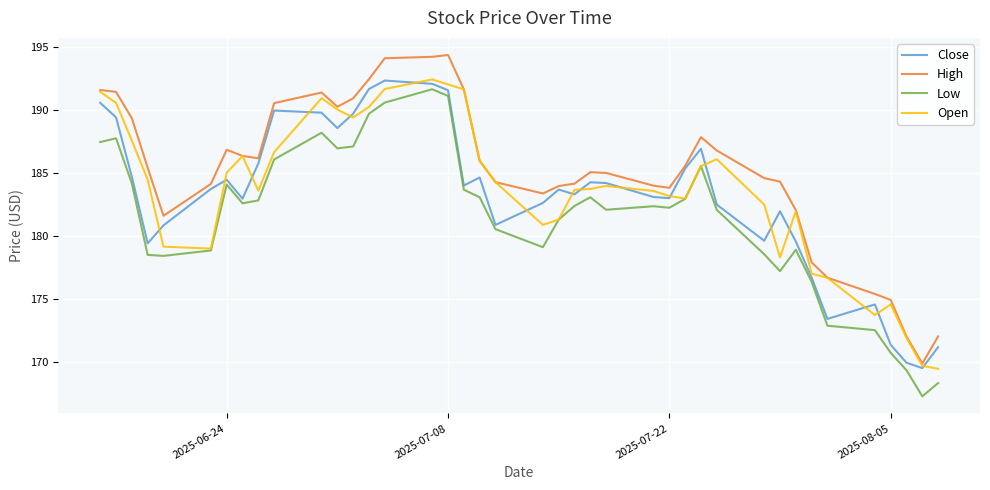

Which series has the largest total across all categories?

High